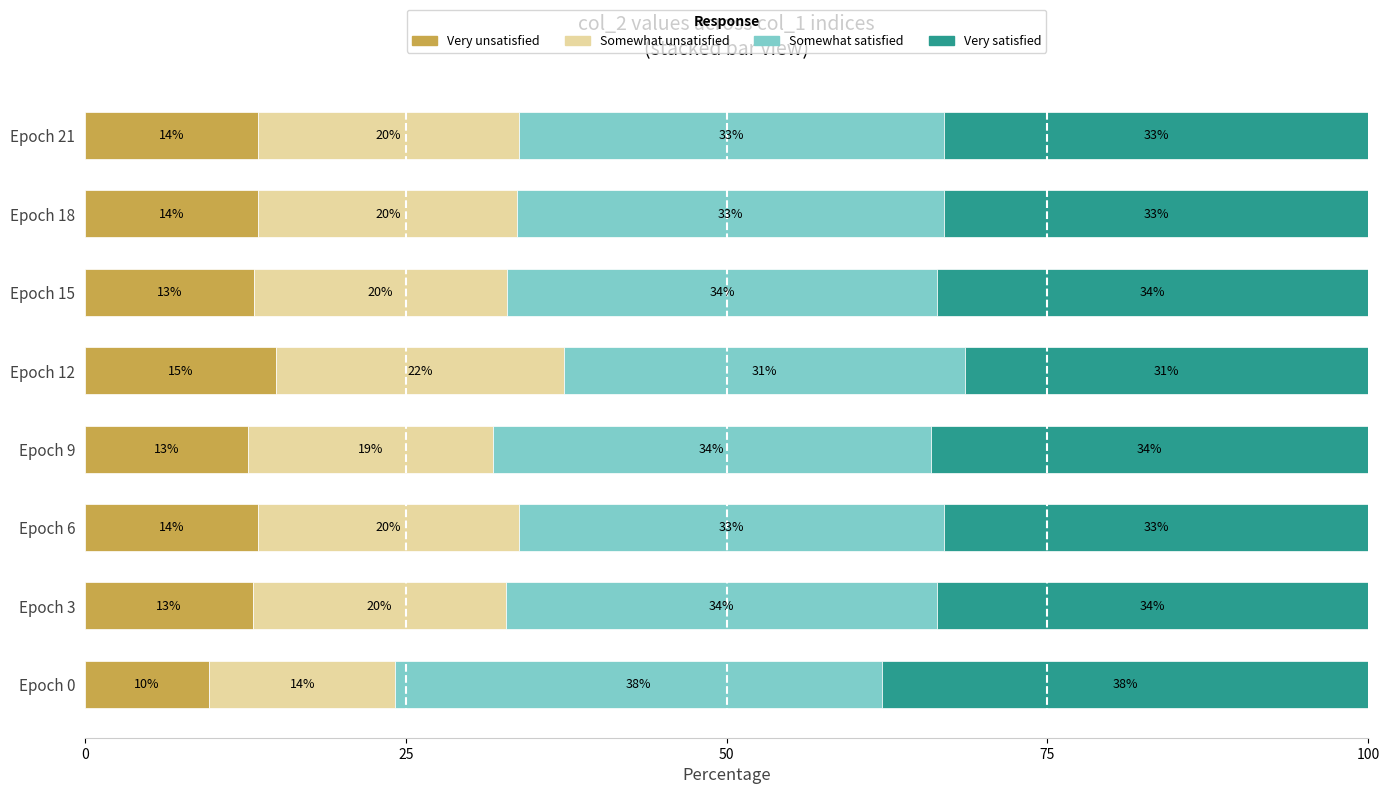

Reading right to left, transcribe all the data shown in this chart.

Very unsatisfied: 13.5	13.5	13.2	14.9	12.7	13.5	13.1	9.7
Somewhat unsatisfied: 20.3	20.2	19.7	22.4	19.1	20.3	19.7	14.5
Somewhat satisfied: 33.1	33.2	33.5	31.3	34.1	33.1	33.6	37.9
Very satisfied: 33.1	33.1	33.6	31.4	34.1	33.1	33.6	37.9